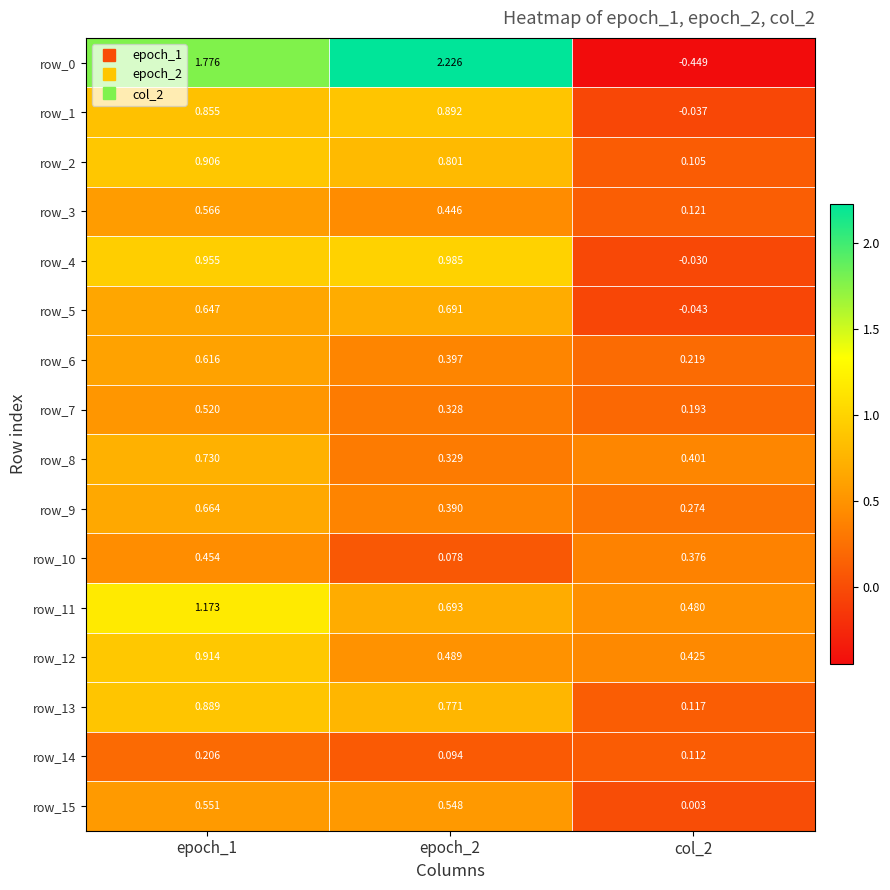

Is the value of row_14 at epoch_1 greater than the value of row_15 at epoch_2?

No